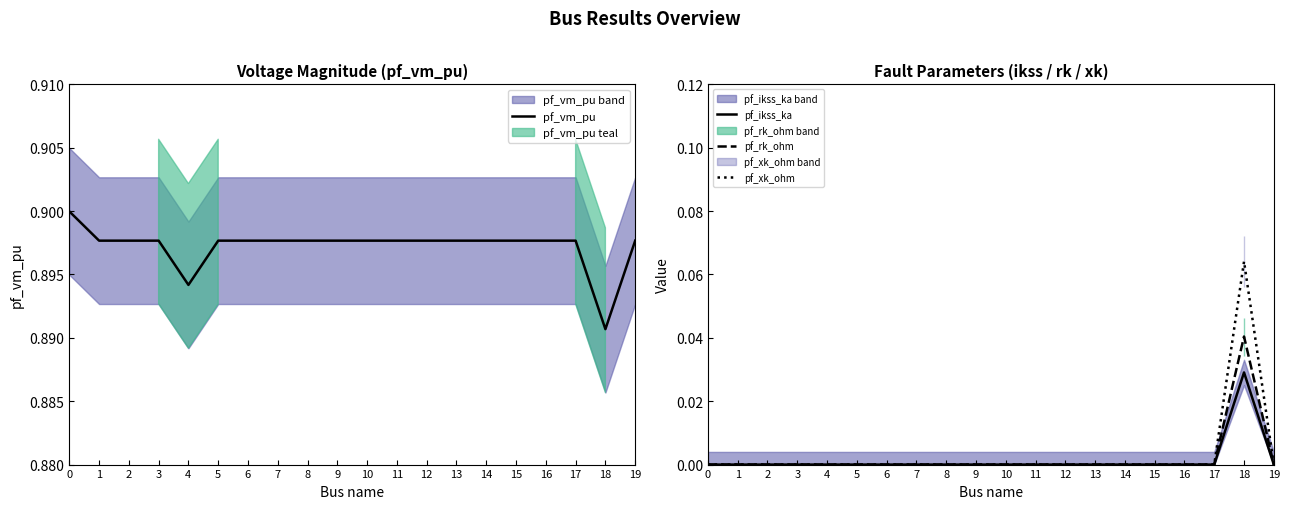

How many interior local peaks does the pf_vm_pu series have?

2